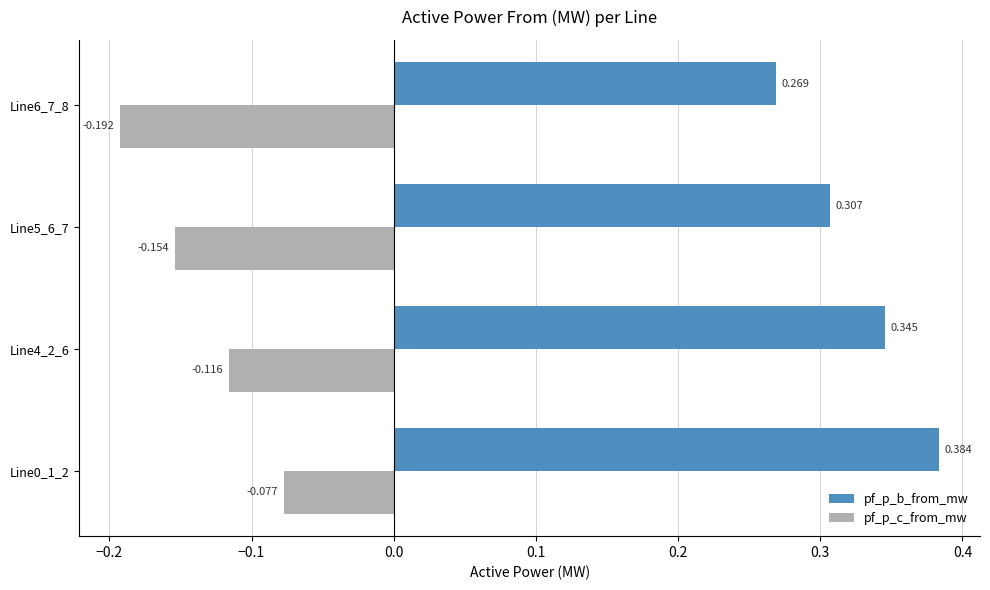

Rank the series by their maximum value, from lowest to highest.

pf_p_c_from_mw, pf_p_b_from_mw